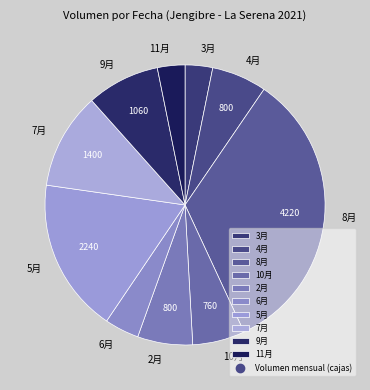

Which has a higher value, 8月 or 11月?

8月